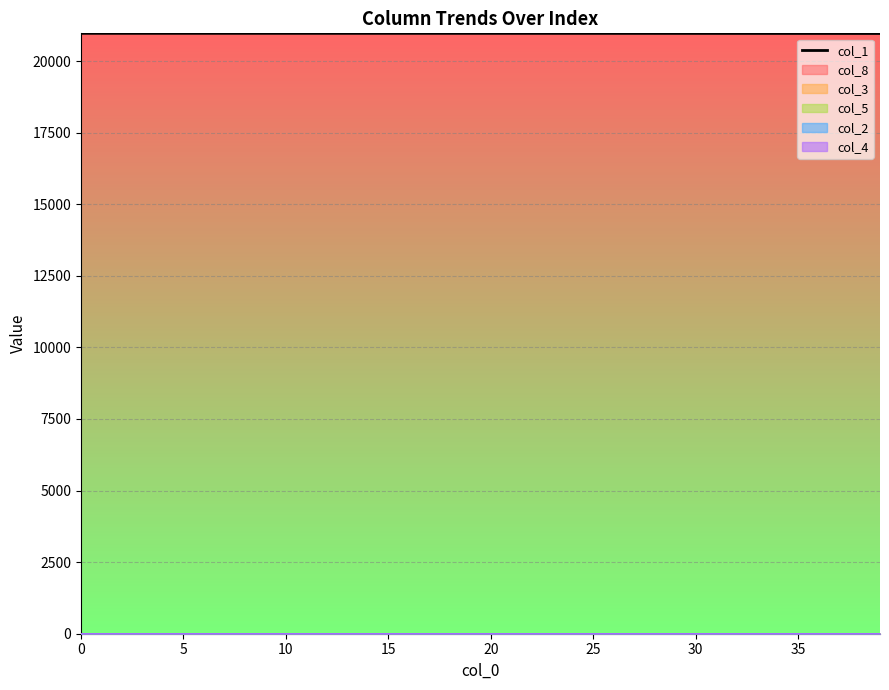

Reading left to right, transcribe all the data shown in this chart.

20967.0	20966.9	20966.9	20966.8	20966.8	20966.8	20966.8	20966.7	20966.7	20966.7	20966.6	20966.5	20966.5	20966.4	20966.4	20966.3	20966.2	20966.2	20966.1	20966.0	20965.9	20965.8	20965.7	20965.5	20965.4	20965.3	20965.1	20965.0	20964.8	20964.6	20964.4	20964.2	20963.9	20963.6	20963.4	20963.0	20962.7	20962.4	20962.0	20961.6